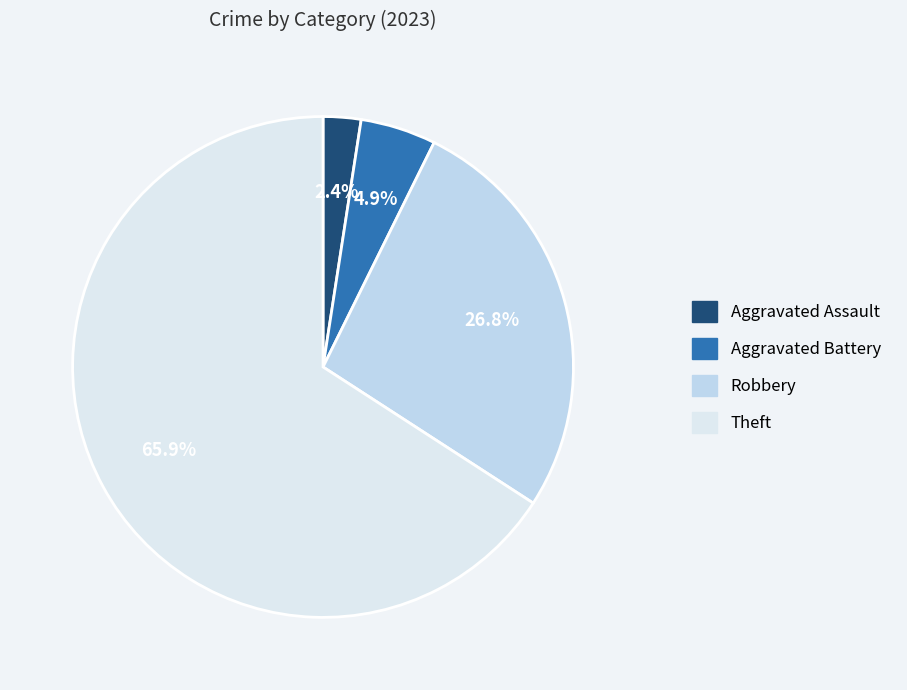

How many slices are in this pie chart?

4